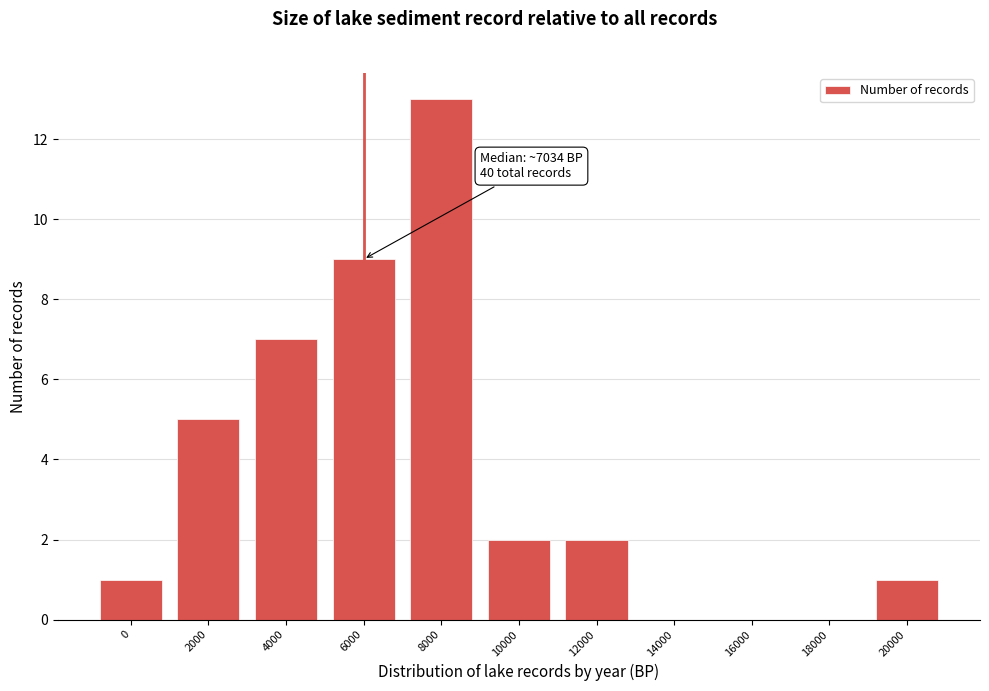

Reading right to left, extract all data points from this chart.

20000=1	18000=0	16000=0	14000=0	12000=2	10000=2	8000=13	6000=9	4000=7	2000=5	0=1